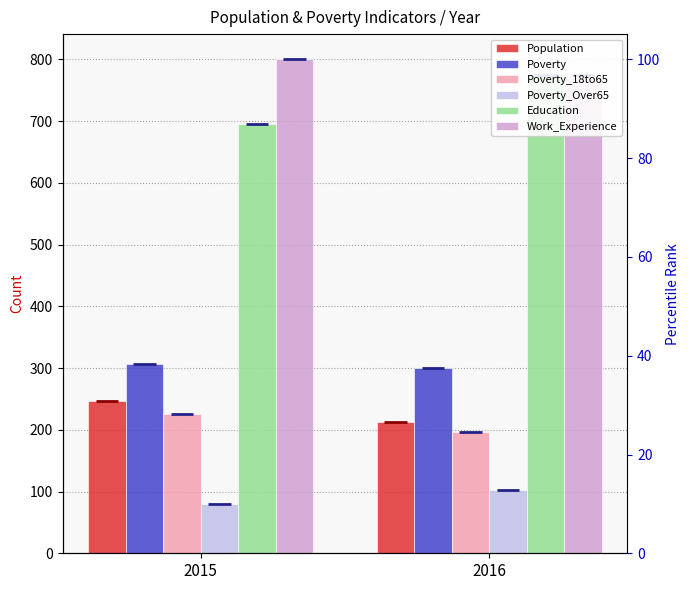

Which series has the widest spread of values?

Education